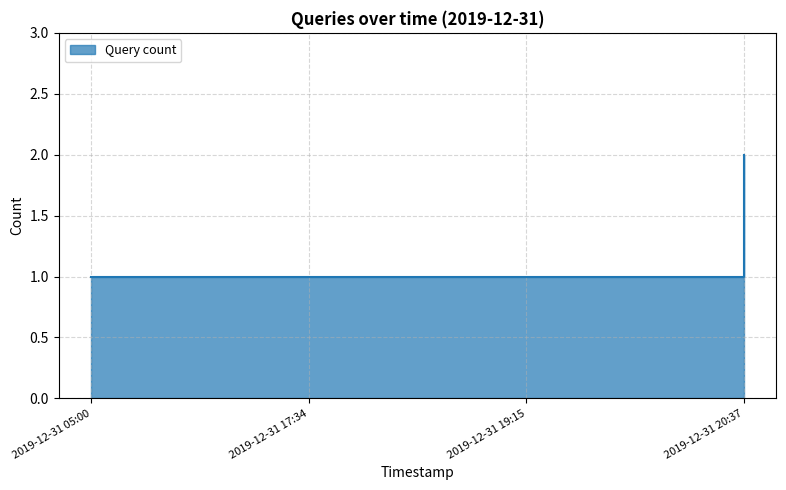

Rank the categories by value from highest to lowest.

2019-12-31 20:37, 2019-12-31 05:00, 2019-12-31 17:34, 2019-12-31 19:15